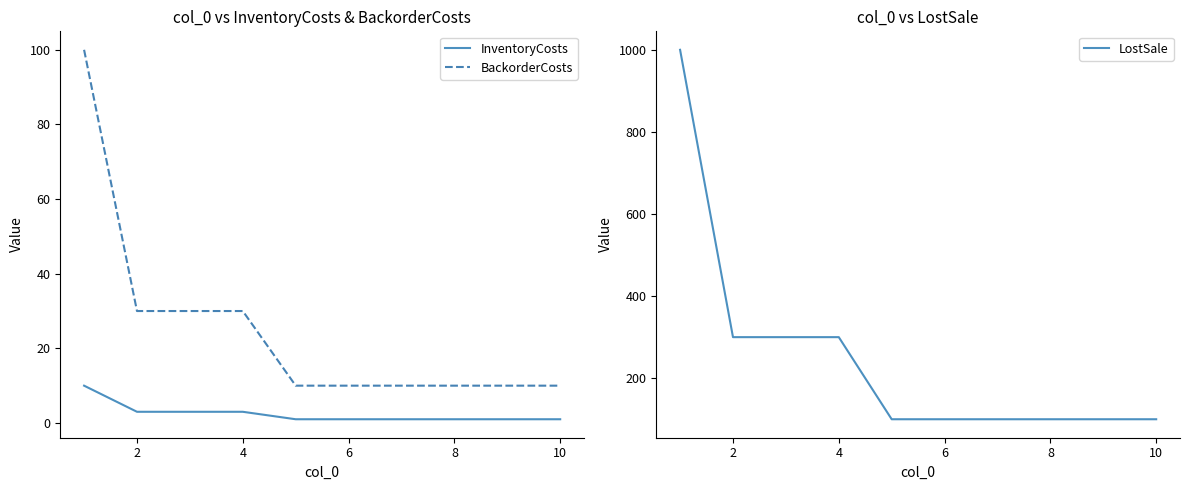

Which series has the largest total across all categories?

LostSale